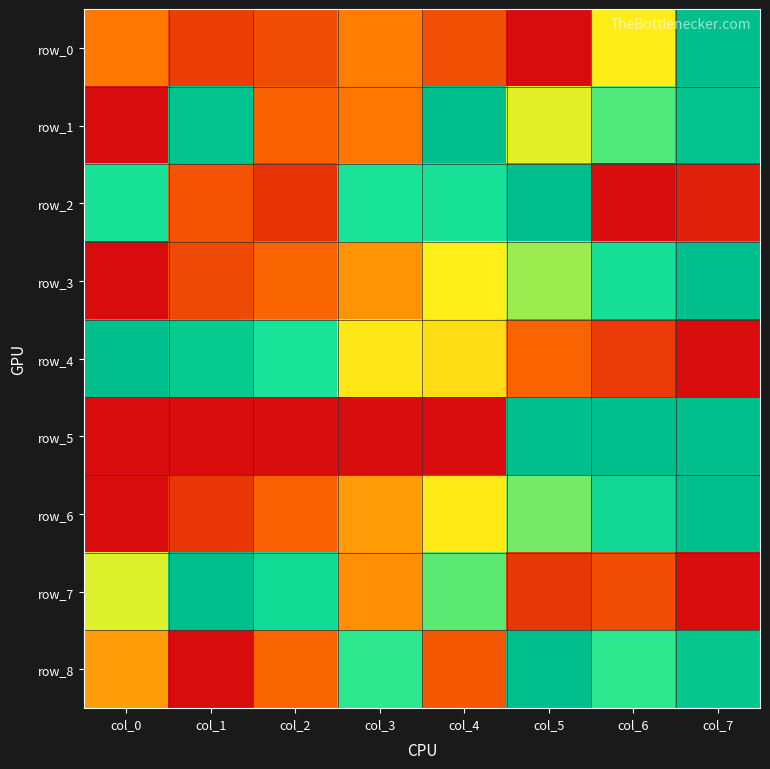

How many data points in row_3 are above 0?

7